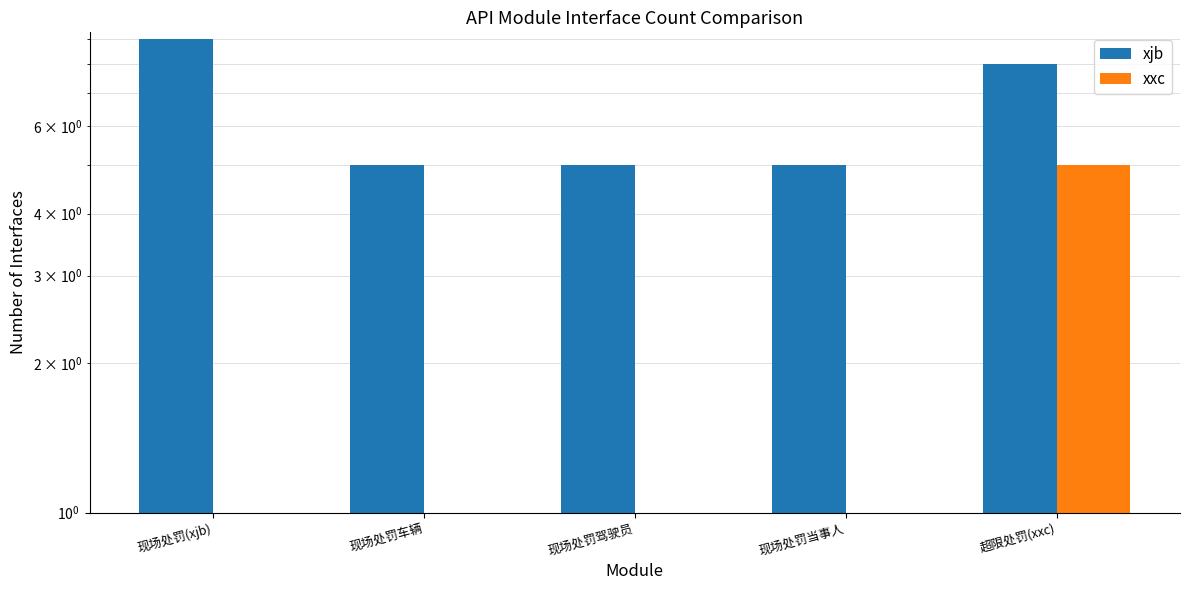

How many values in the xxc series exceed 0?

1